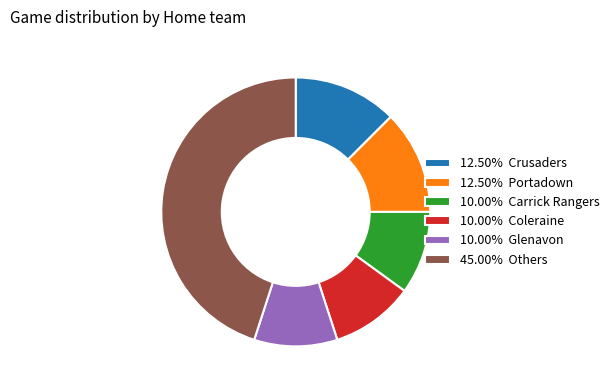

Approximately how many times larger is the value at 10.00% Carrick Rangers compared to 10.00% Glenavon?

1.0